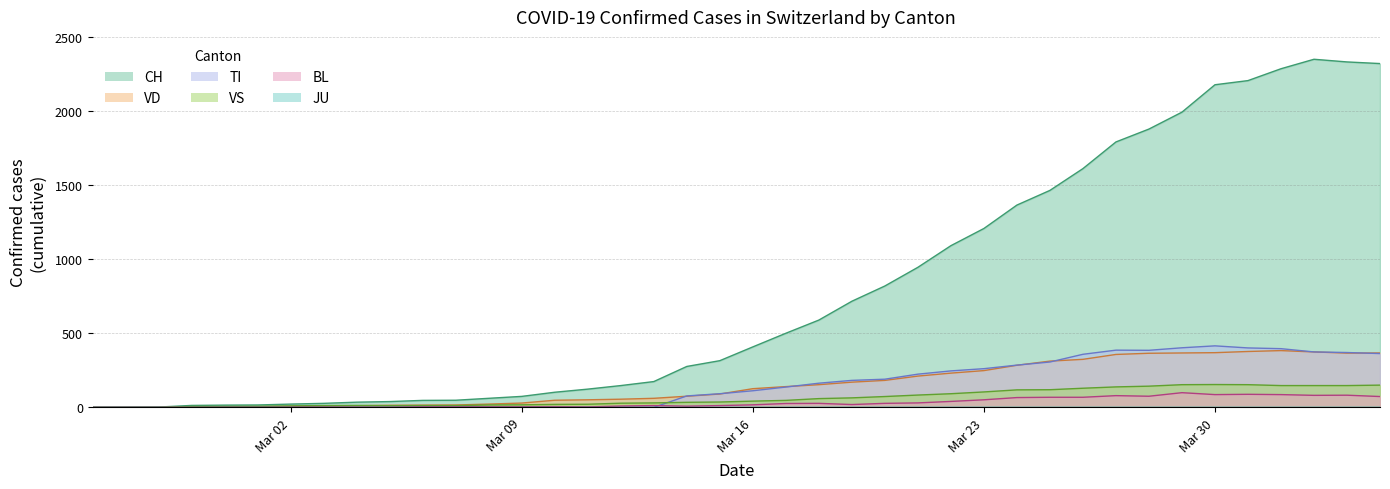

Where is the first local maximum for BL?

2020-03-10